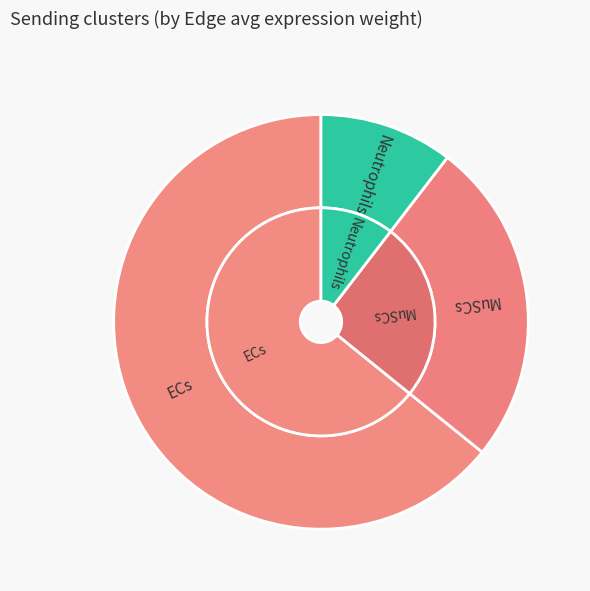

True or false: Neutrophils accounts for 98% of the total.

False